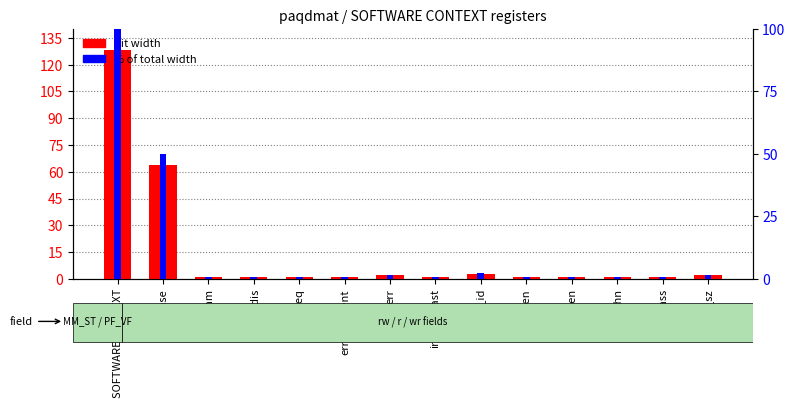

What is the total value across all series at irq_en?

1.8